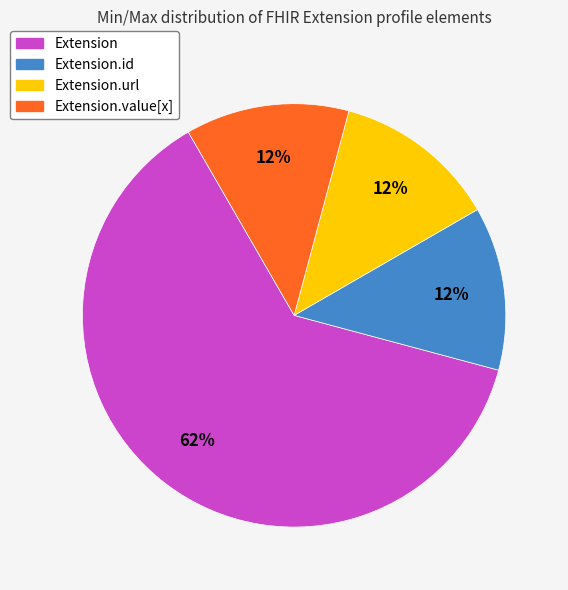

Does any single category account for the majority?

Yes